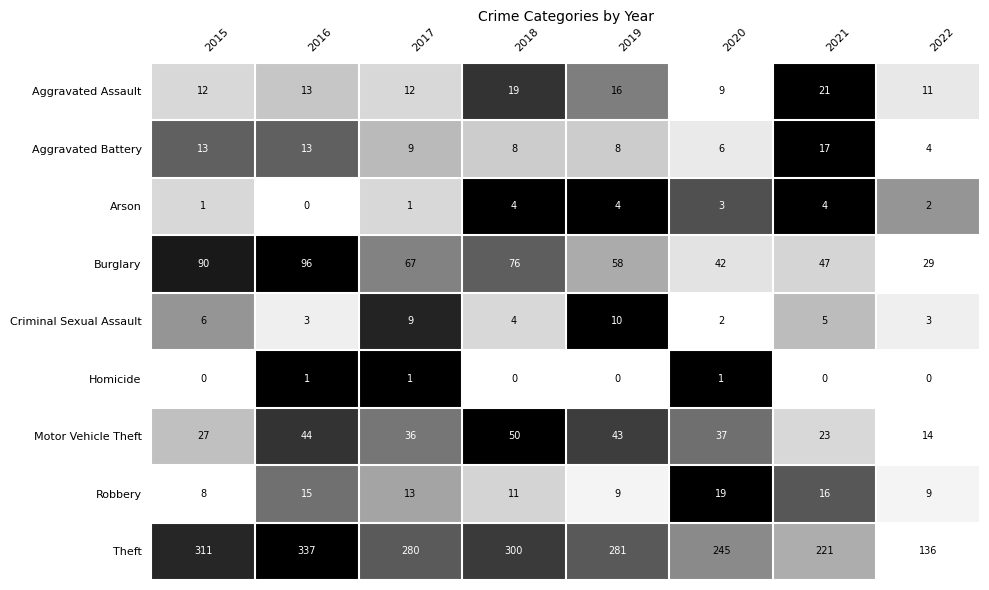

Is the value of Aggravated Assault at 2016 greater than the value of Arson at 2020?

Yes